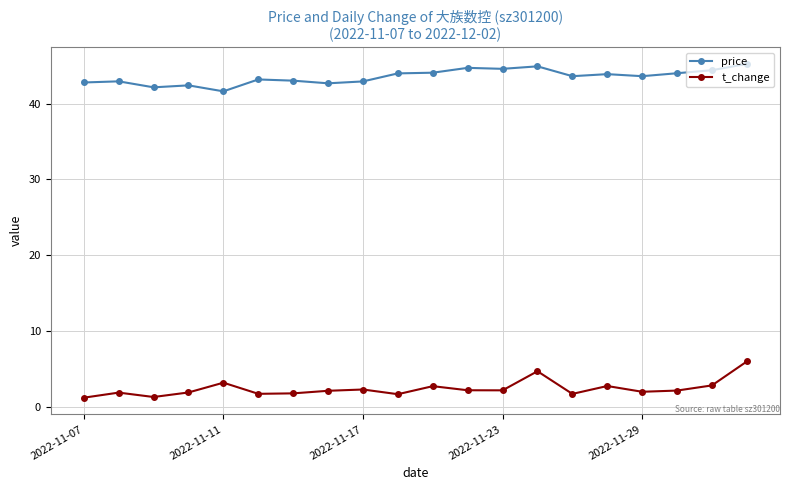

True or false: t_change and price cross at least once.

False